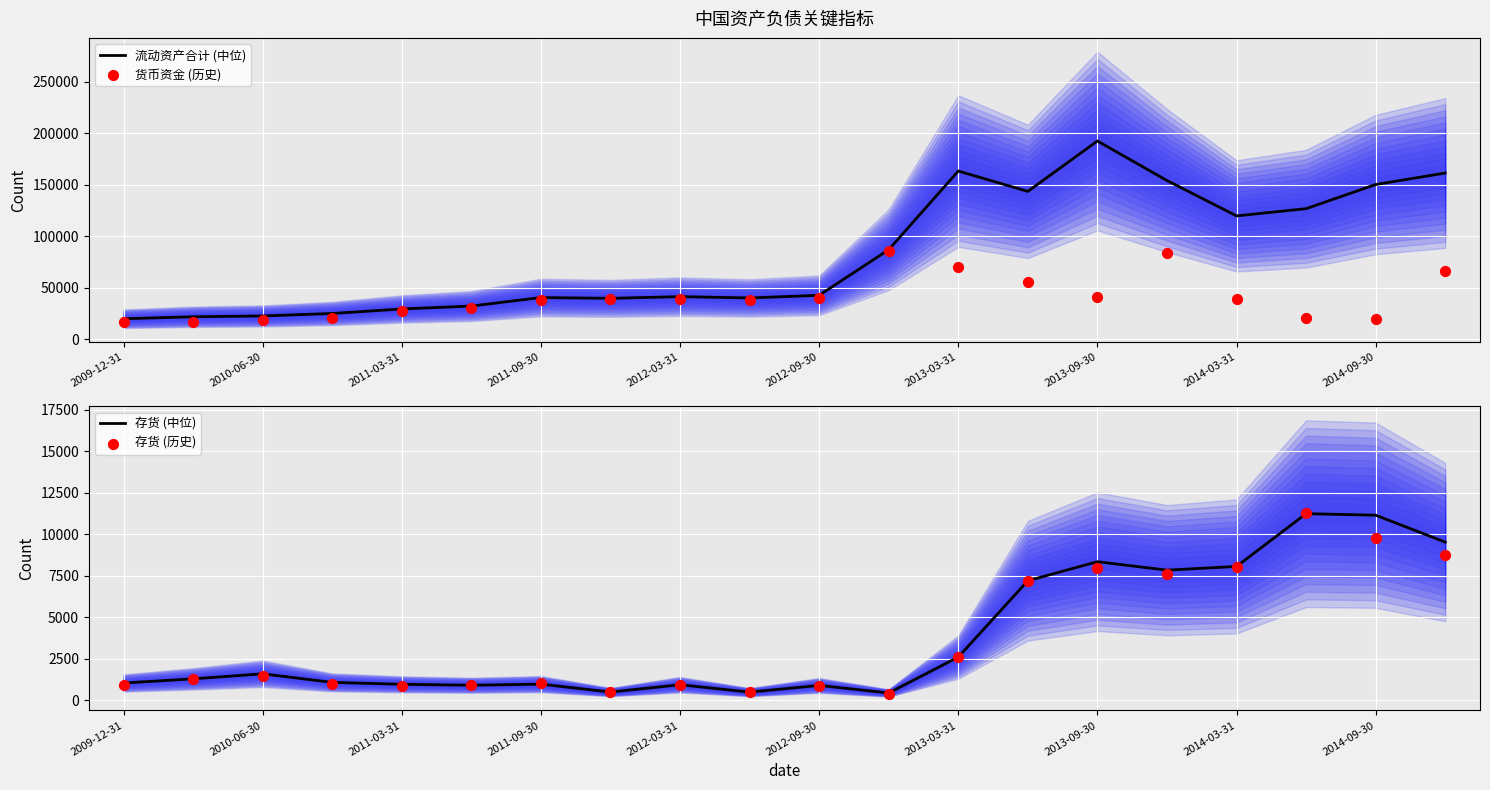

At how many categories does at least one series exceed 66885?

9